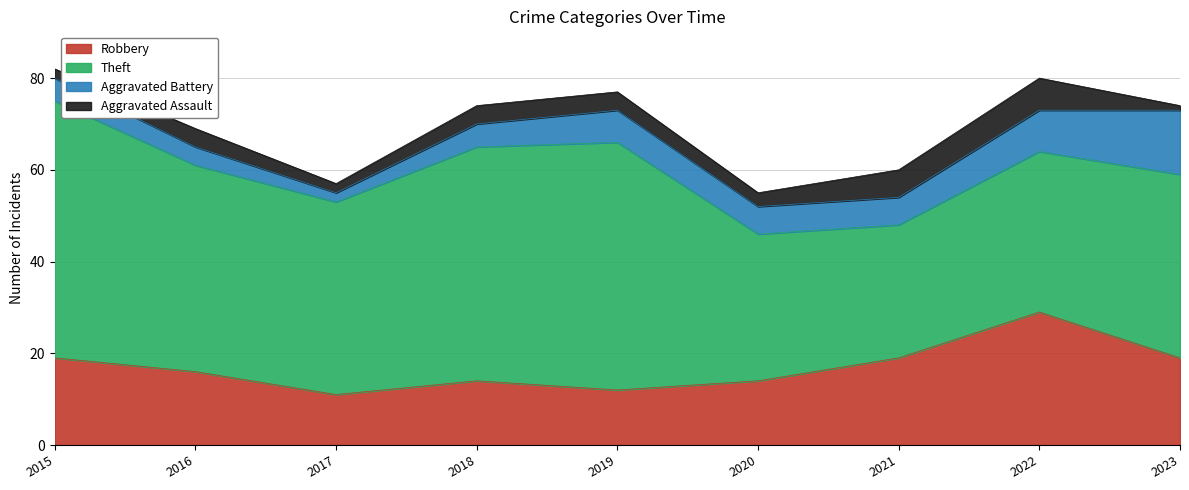

At which category is the sum across all series the highest?

2015